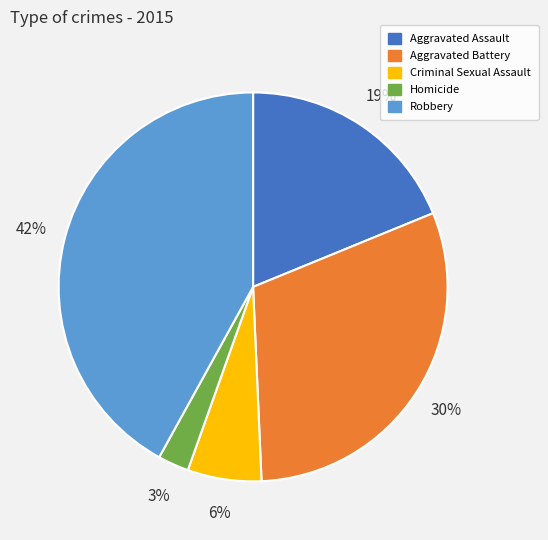

How many segments does this pie chart have?

5